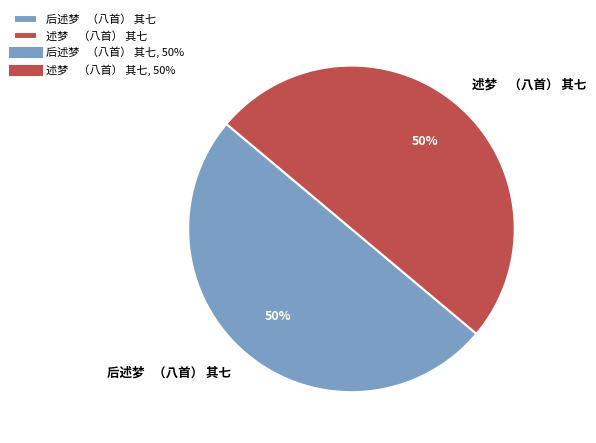

True or false: 后述梦 （八首） 其七 accounts for 50% of the total.

True